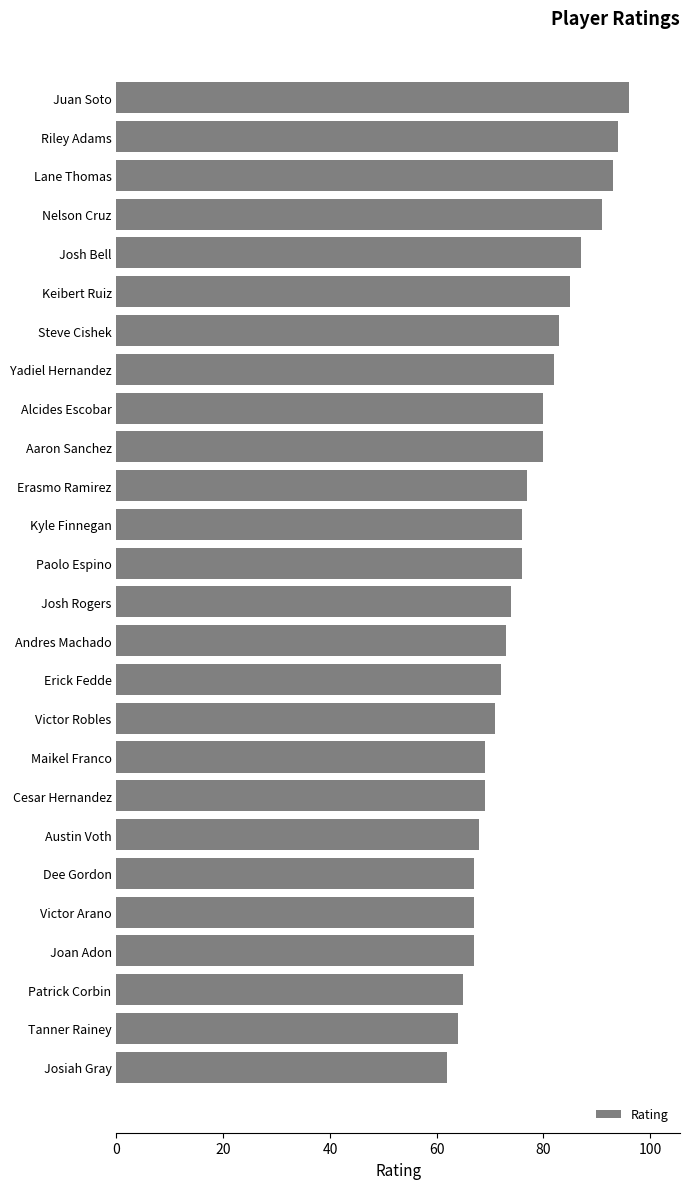

What is the difference between the second highest and minimum values?

32